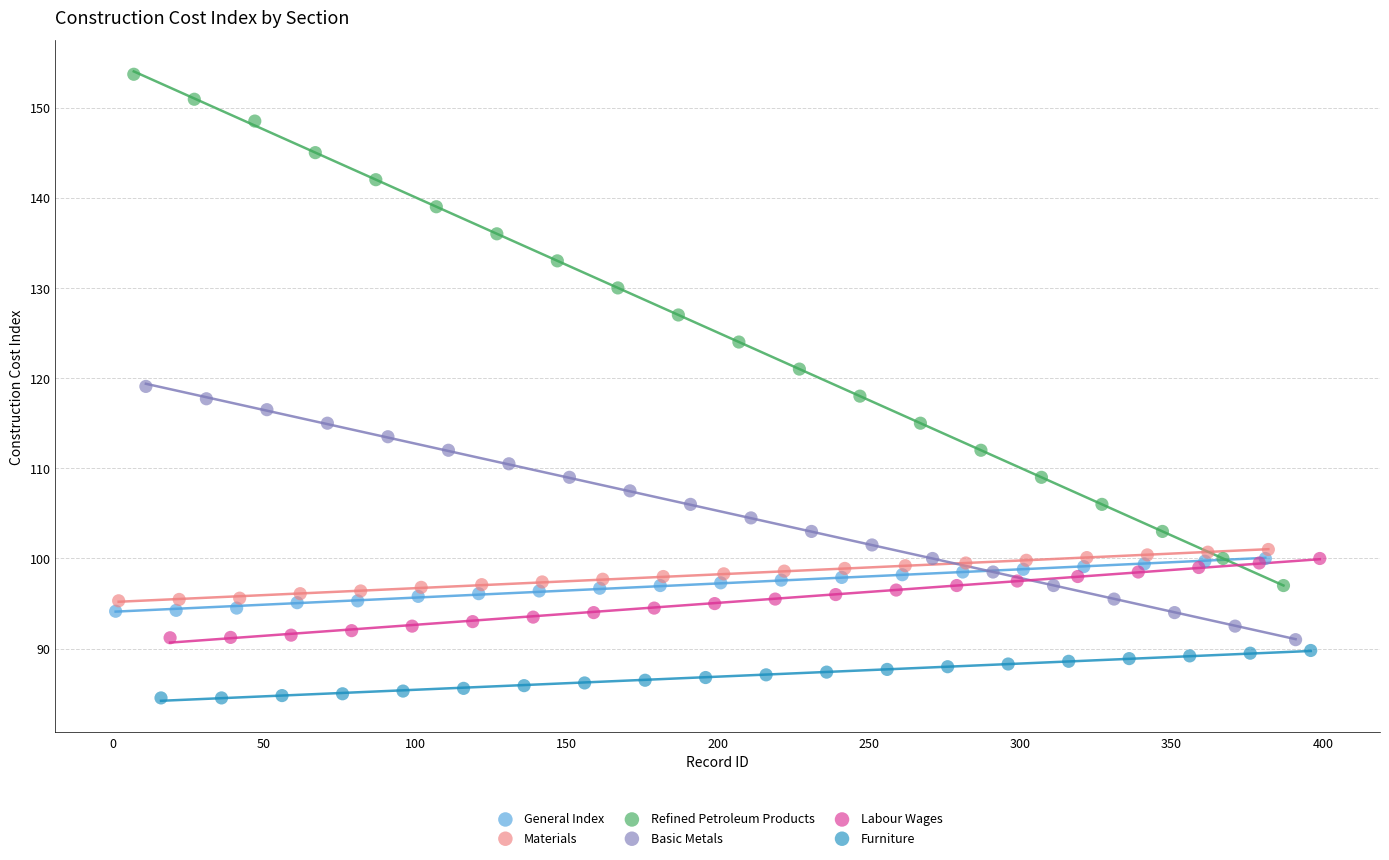

Which series has the largest Y range (max minus min)?

Refined Petroleum Products